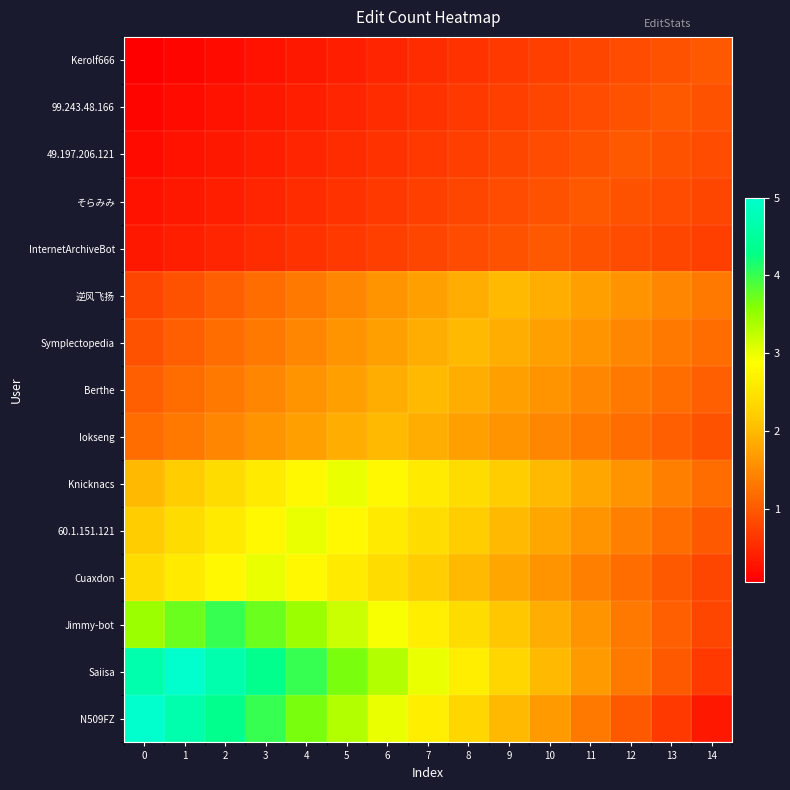

What is the minimum value shown in the chart?

0.1